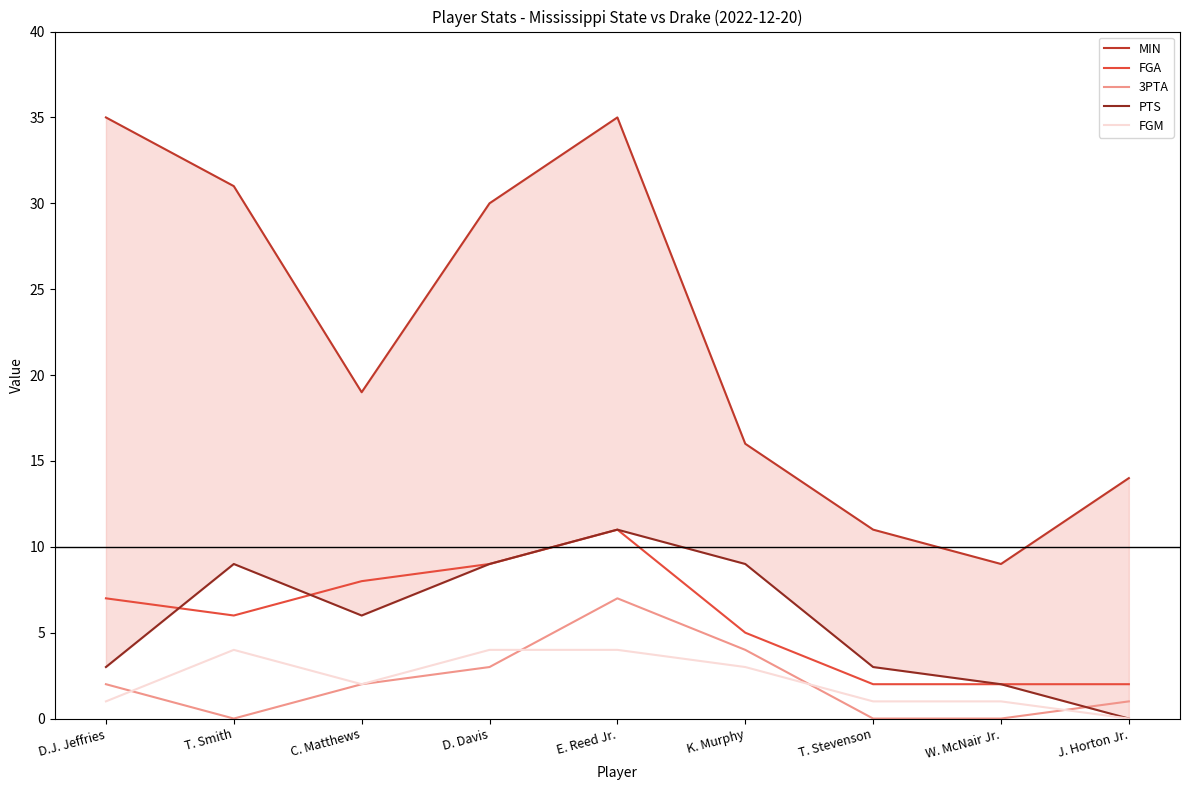

Reading right to left, what are all the values shown in this chart?

MIN: 14	9	11	16	35	30	19	31	35
FGA: 2	2	2	5	11	9	8	6	7
3PTA: 1	0	0	4	7	3	2	0	2
PTS: 0	2	3	9	11	9	6	9	3
FGM: 0	1	1	3	4	4	2	4	1